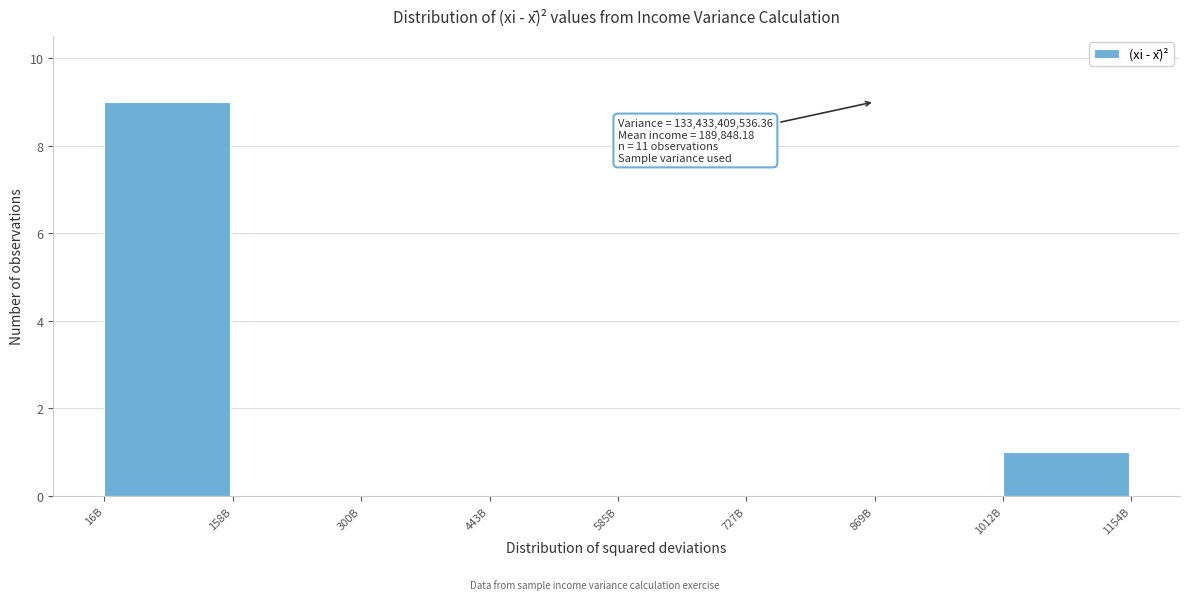

Reading left to right, extract all data points from this chart.

16B=9	158B=0	300B=0	443B=0	585B=0	727B=0	869B=0	1012B=1